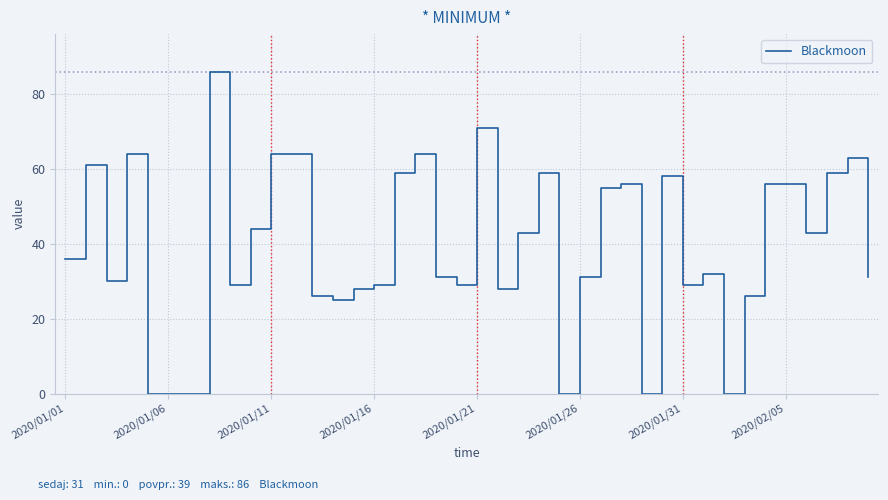

What is the maximum value shown in the chart?

86